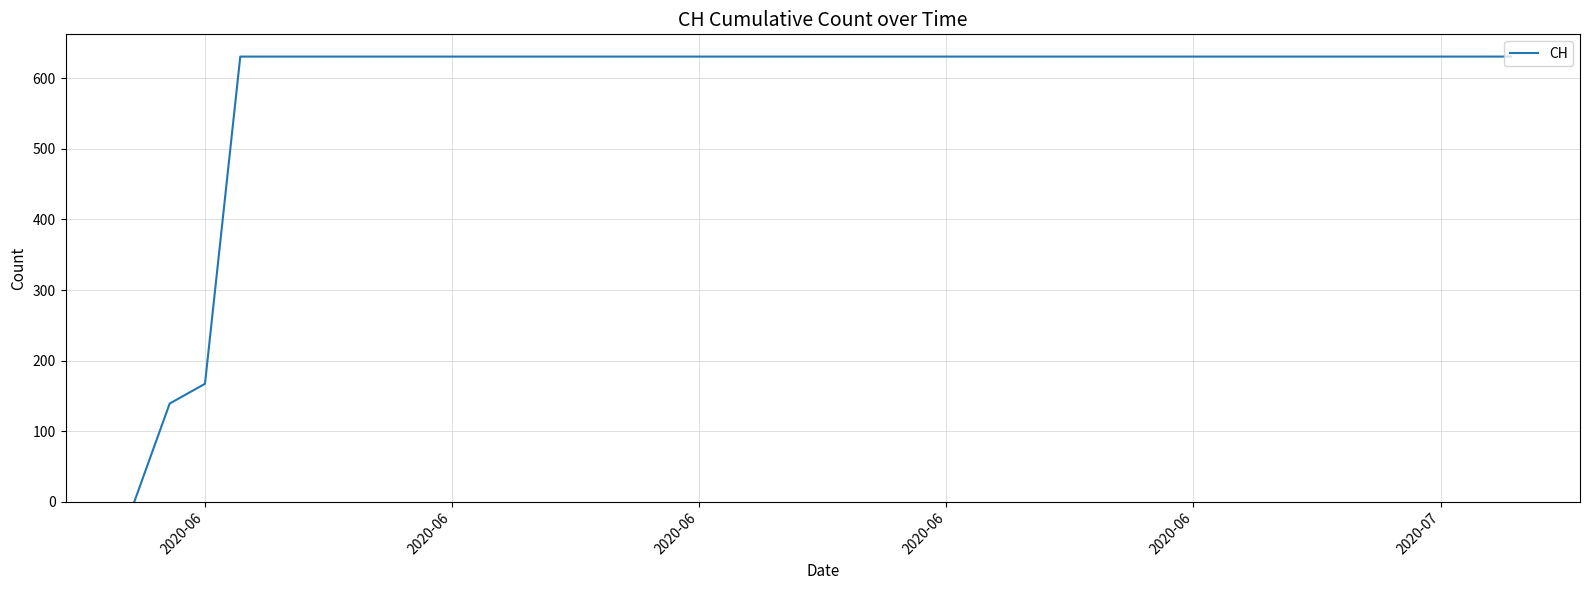

What is the maximum value shown in the chart?

631